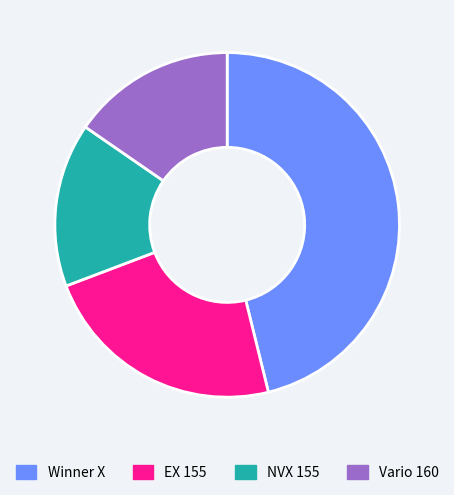

Which slice is the largest?

Winner X